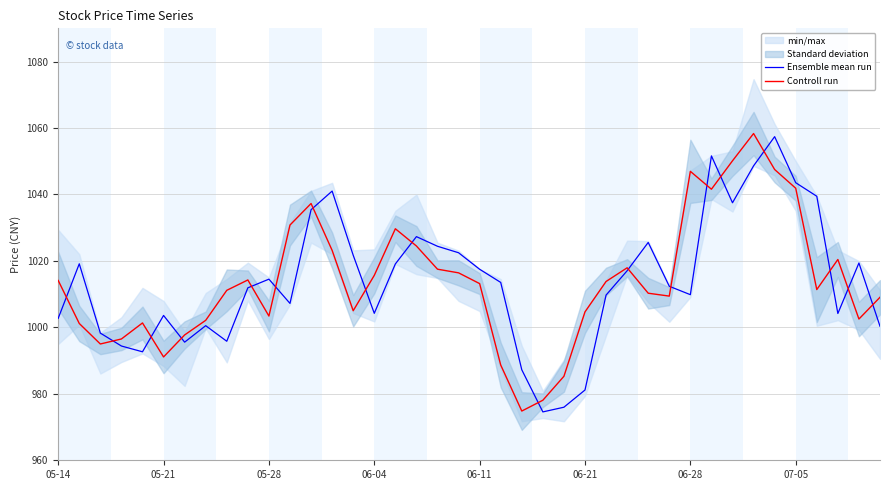

Does the chart display data point markers on the line(s)?

No